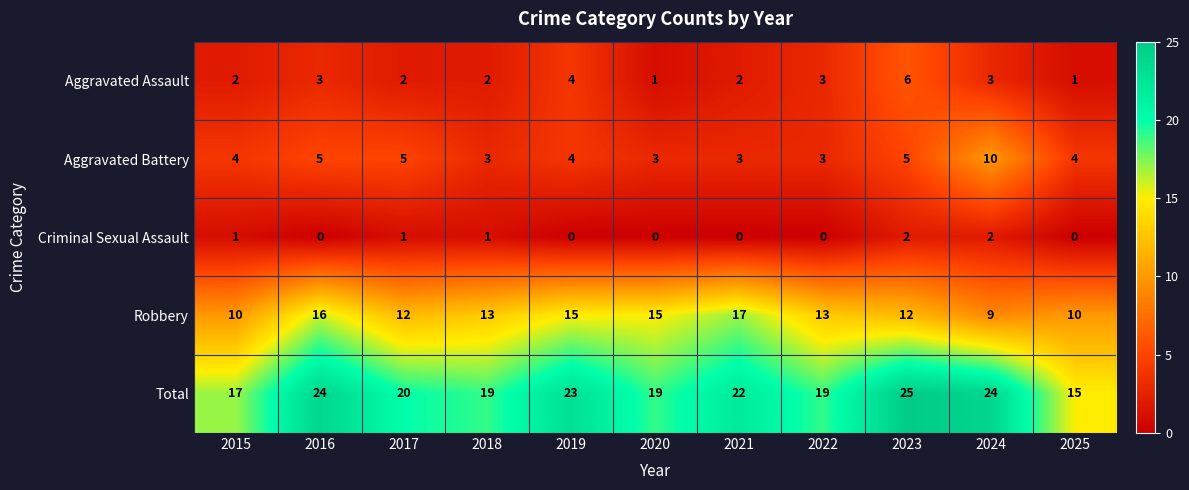

At which label does Aggravated Assault reach its peak?

2023